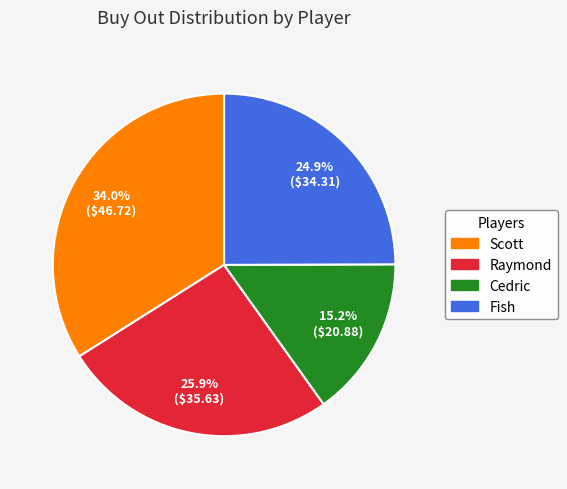

Does any single category account for the majority?

No